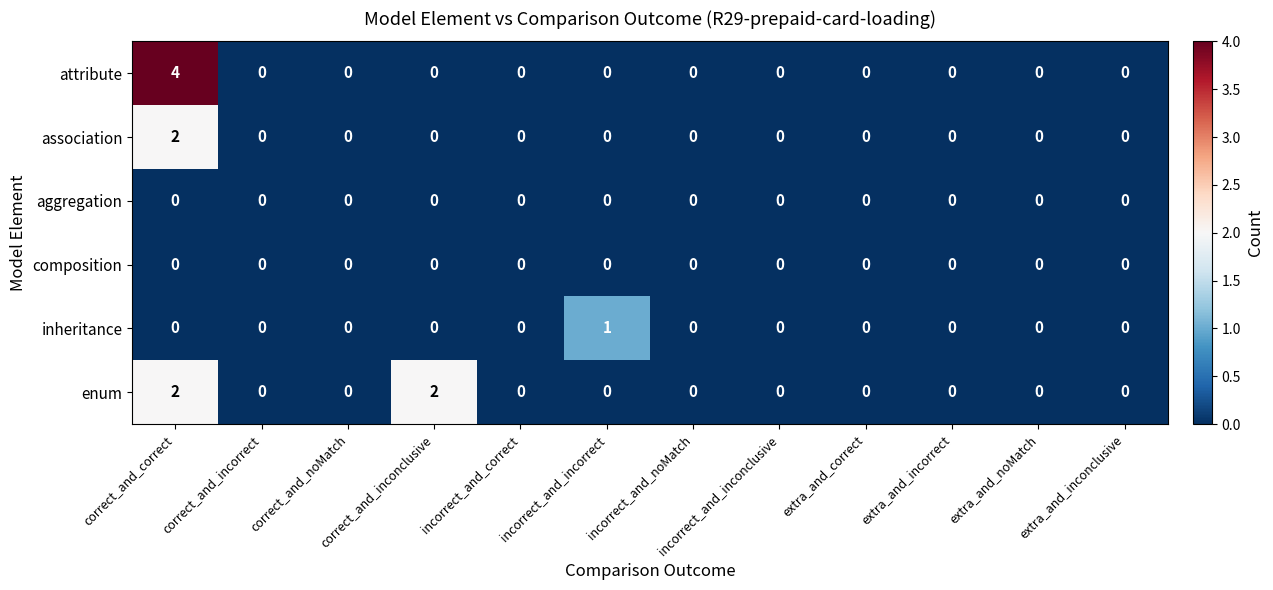

At which category is the sum across all series the highest?

correct_and_correct